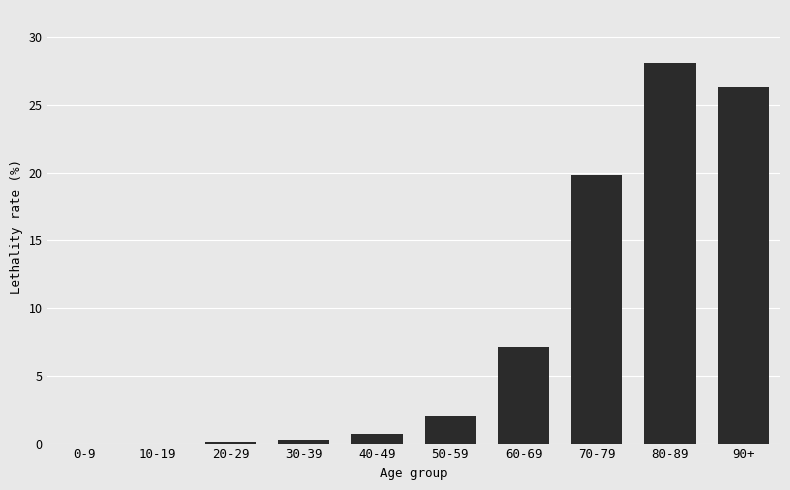

Which has a higher value, 0-9 or 80-89?

80-89